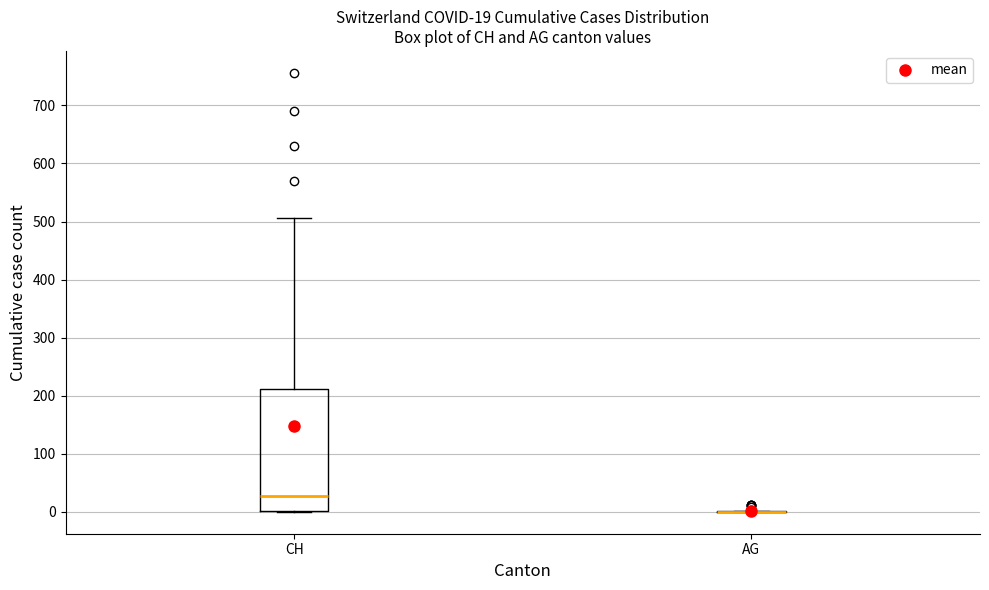

Comparing the boxes themselves (not the whiskers), which one is the tallest?

CH